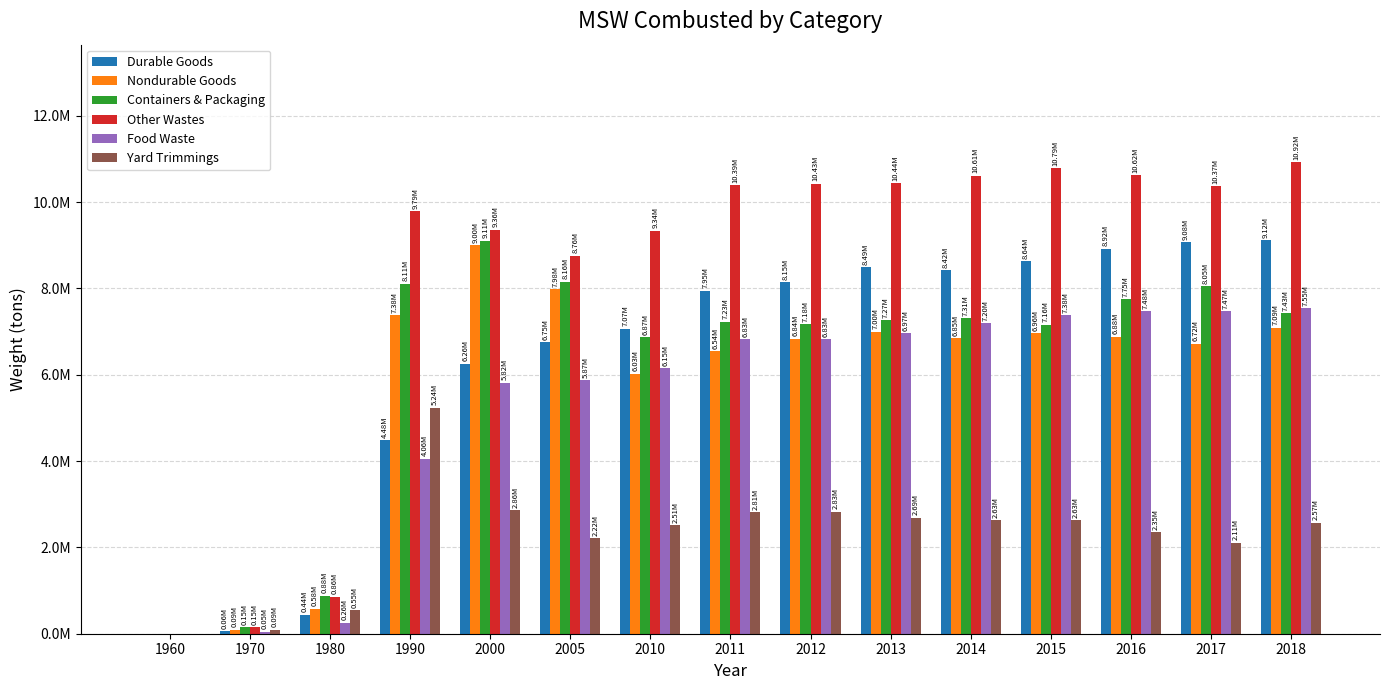

Is it true that Nondurable Goods equals 13916051 at 2005?

False